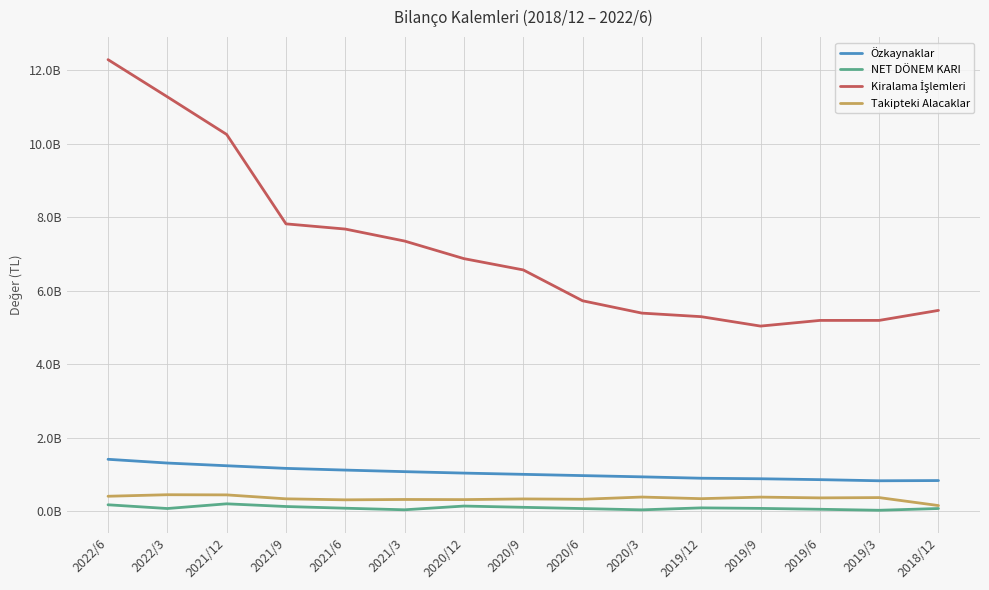

Does the chart have visible grid lines?

Yes